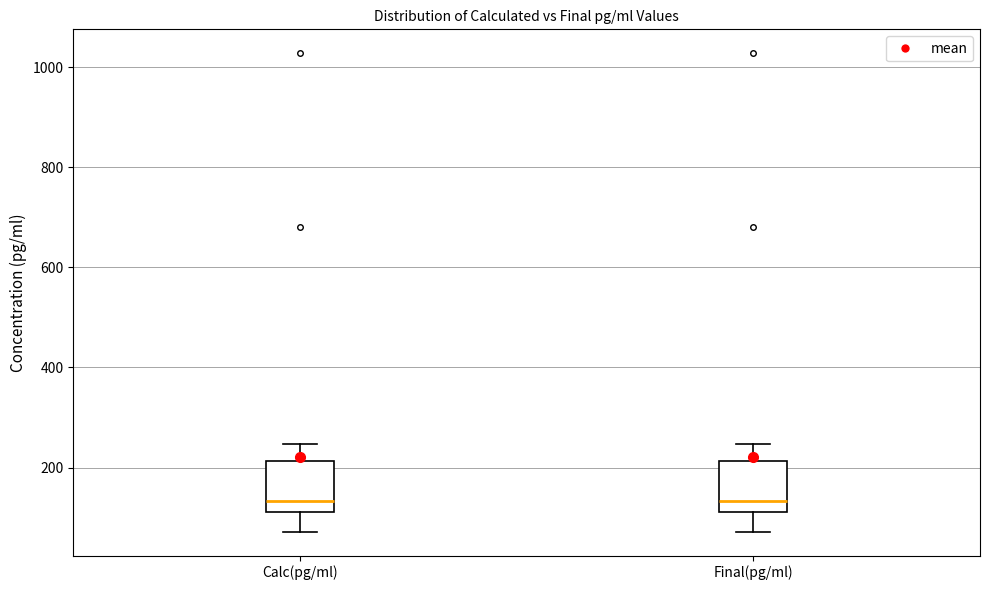

Reading left to right, transcribe this box plot: for each box, give where its median line is, the range the box spans, and where its two whiskers end, as read against the y-axis. The values are not printed on the chart, so give them approximately, as read against the axis.

Calc(pg/ml): median 140, box 120 to 220, whiskers 80 to 240
Final(pg/ml): median 140, box 120 to 220, whiskers 80 to 240